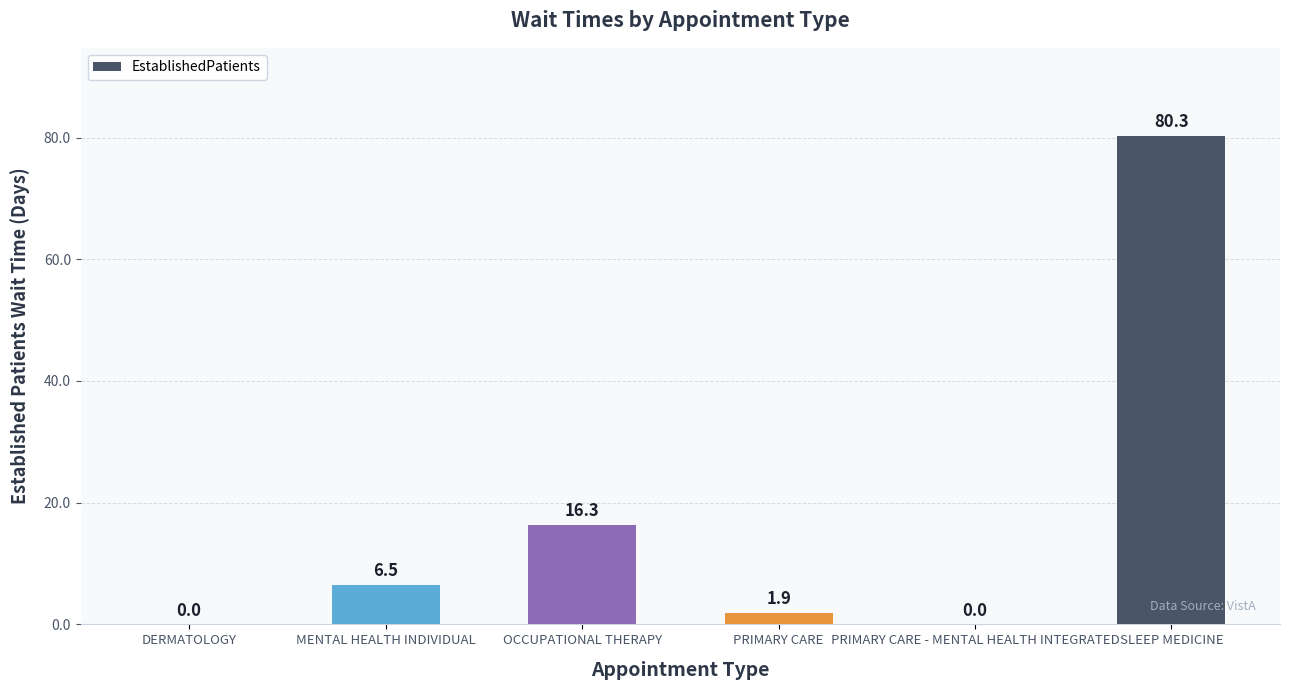

At which label is the value closest to 40?

OCCUPATIONAL THERAPY